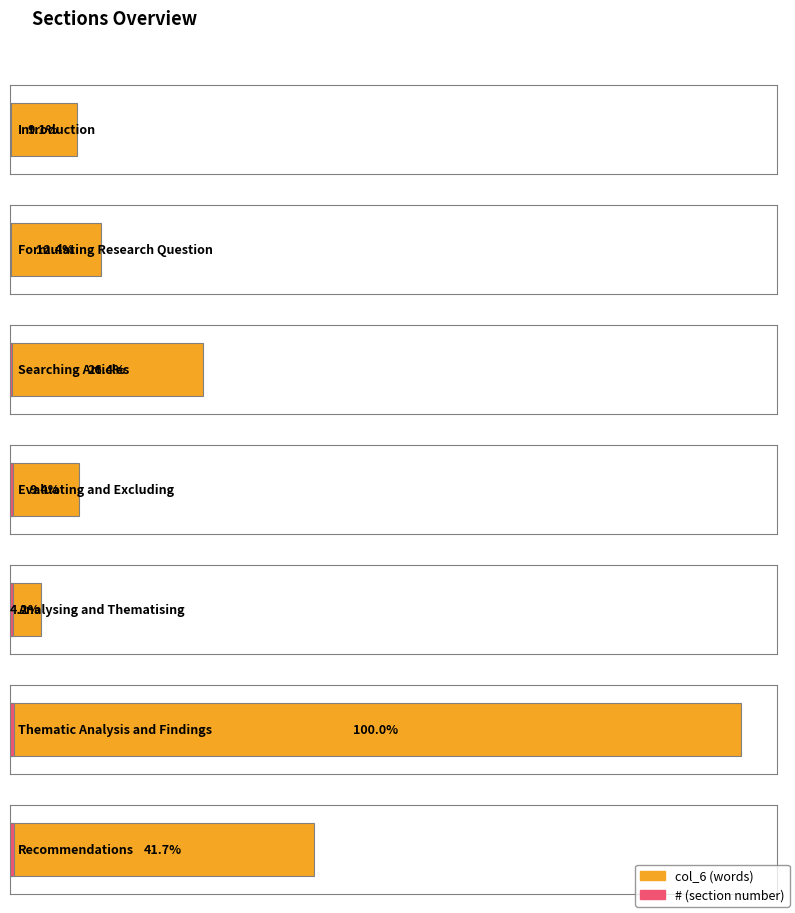

What is the difference between the highest and lowest values at Analysing and Thematising?

45